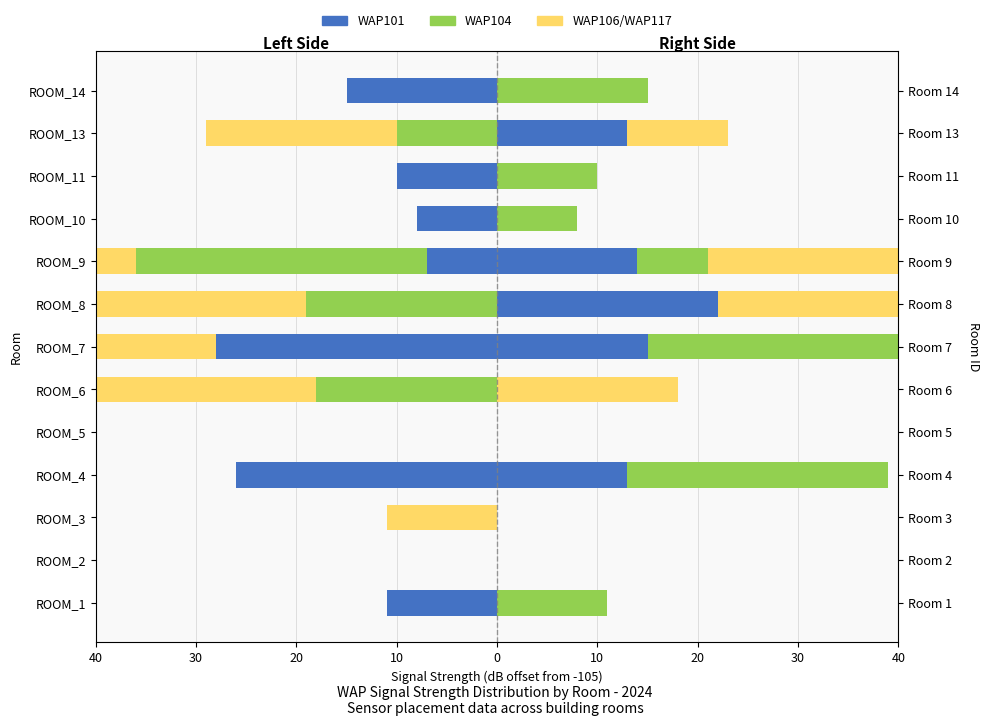

What is the difference between the second highest and second lowest values in the WAP101 series?

26